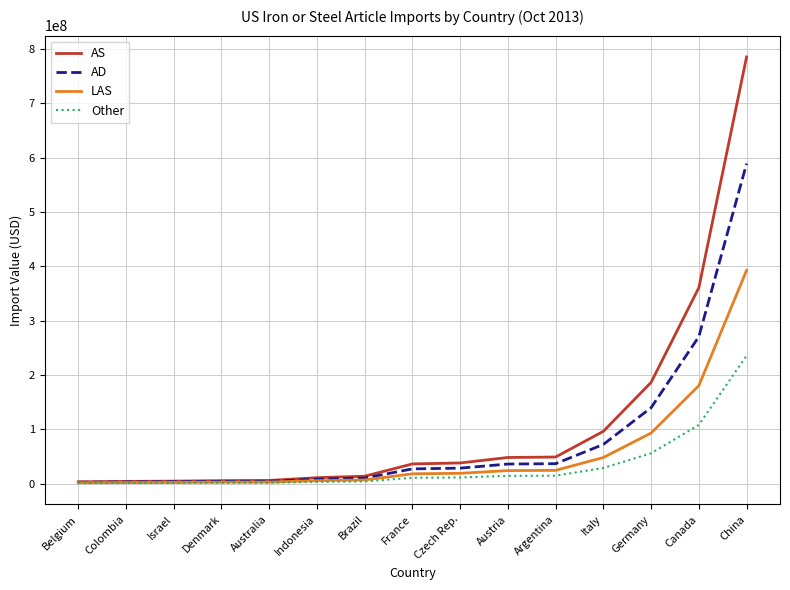

At which label is Other closest to 118347510?

Canada